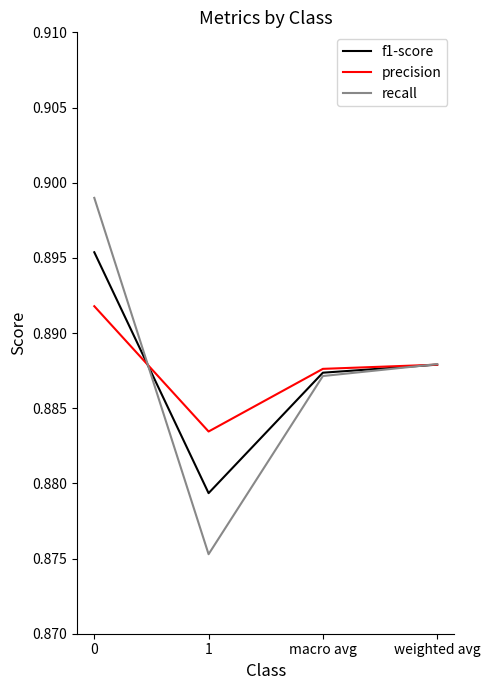

What position from the right is 0?

4